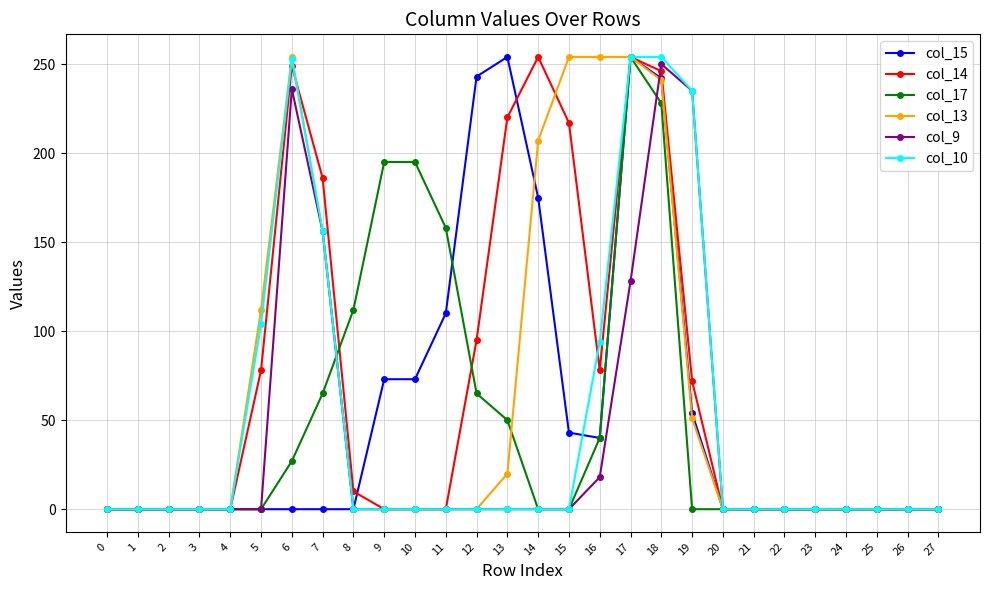

What is the value of the col_13 point at the 7th from the left?

254